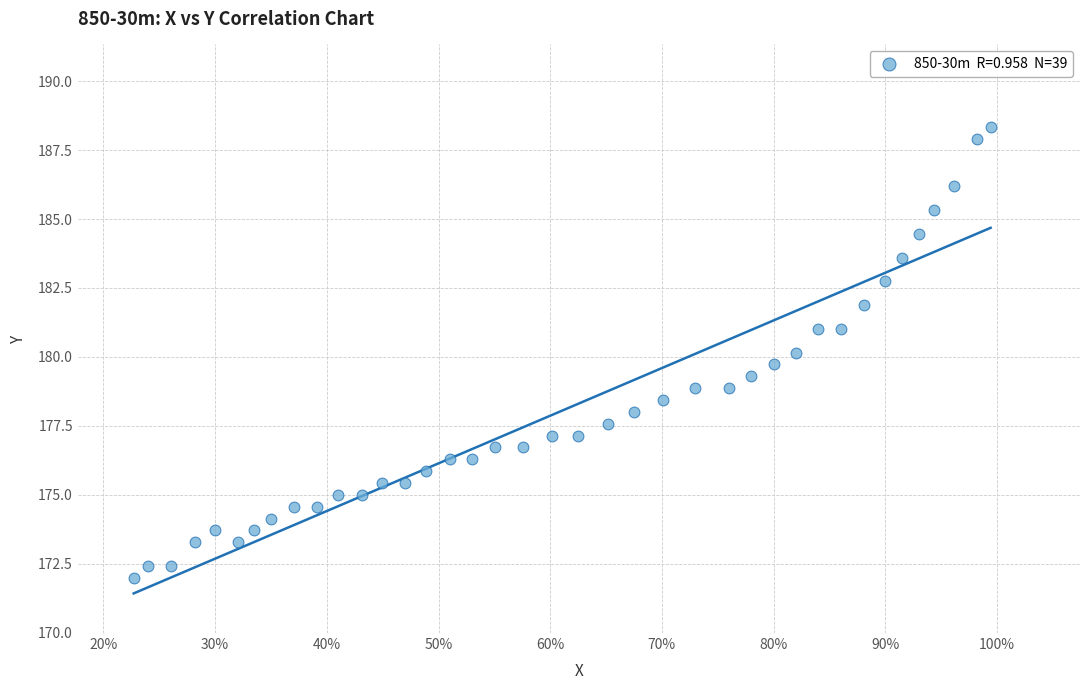

What is the range of X values (max minus min)?

0.8